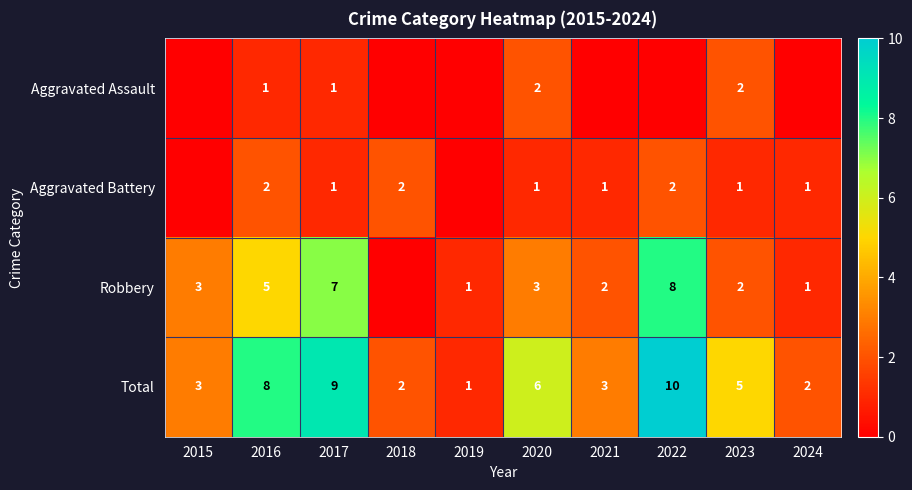

How many values in the Aggravated Battery series are below 1?

2